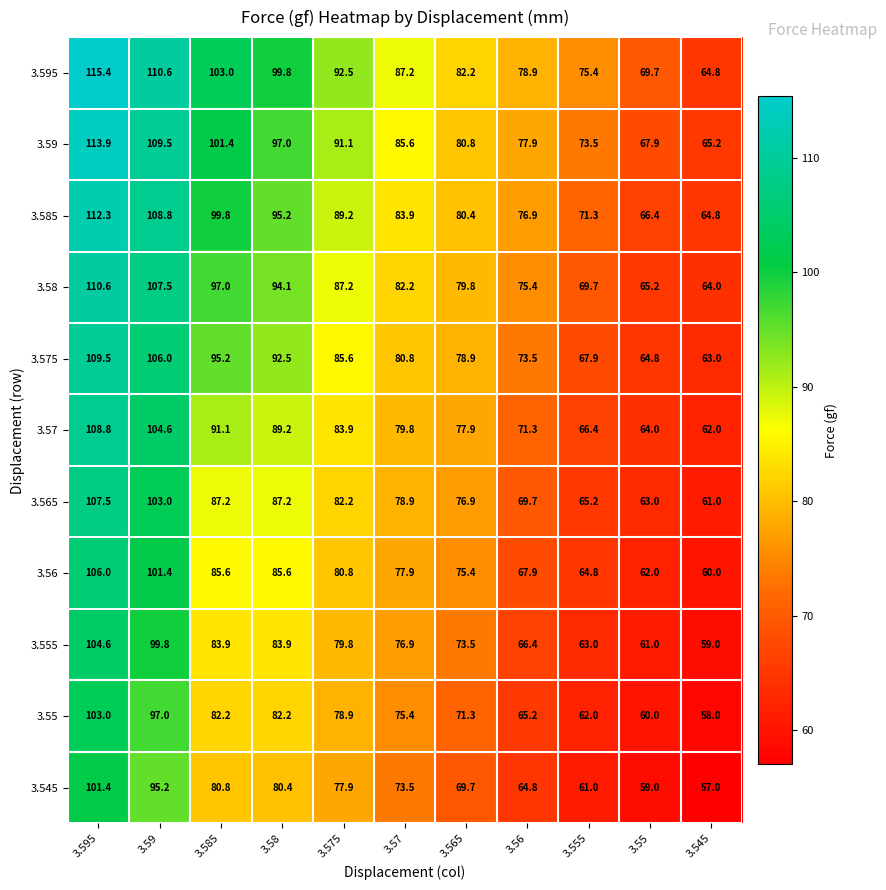

Read the 3.545 value at 3.59.

95.2